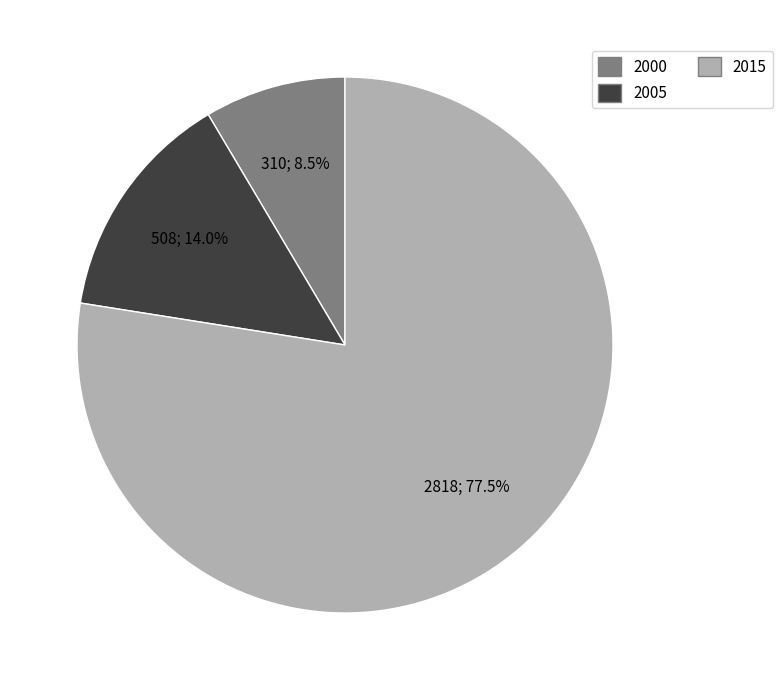

Does any single category account for the majority?

Yes